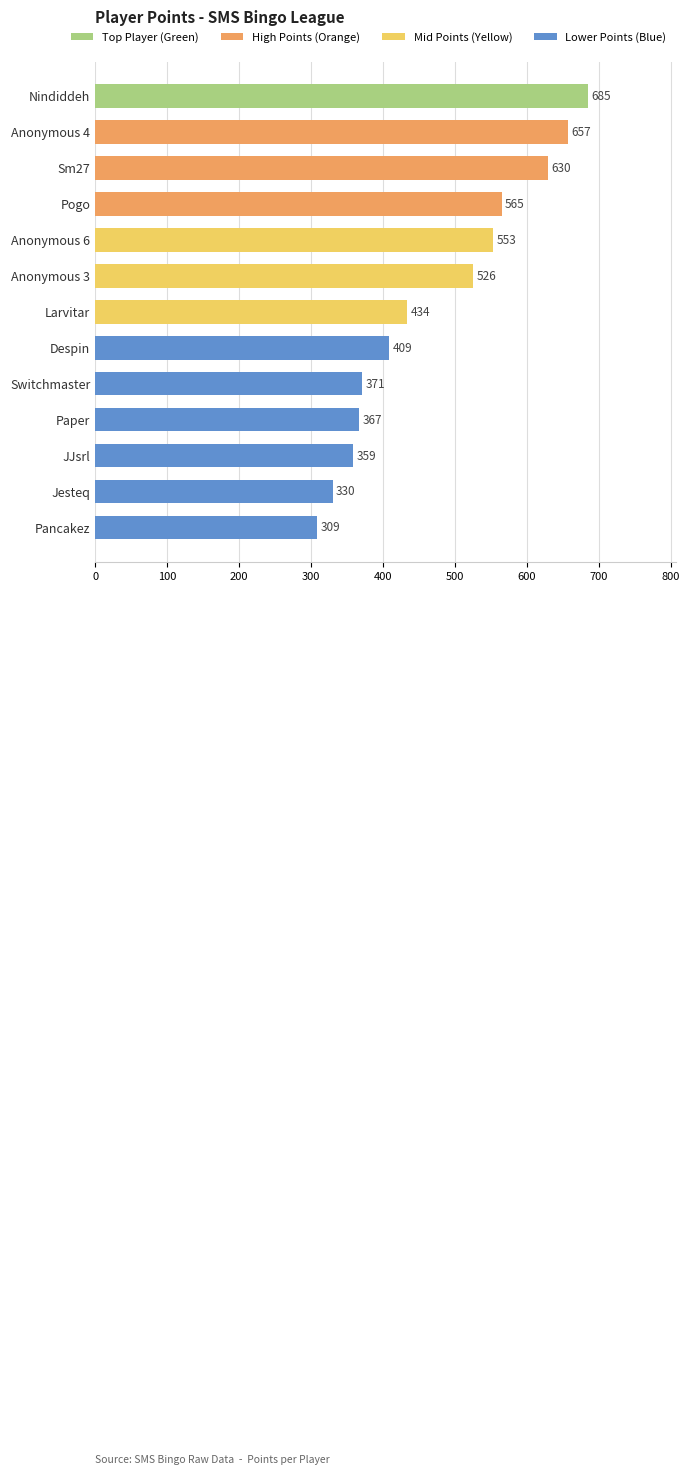

Reading bottom to top, transcribe all the data shown in this chart.

309	330	359	367	371	409	434	526	553	565	630	657	685